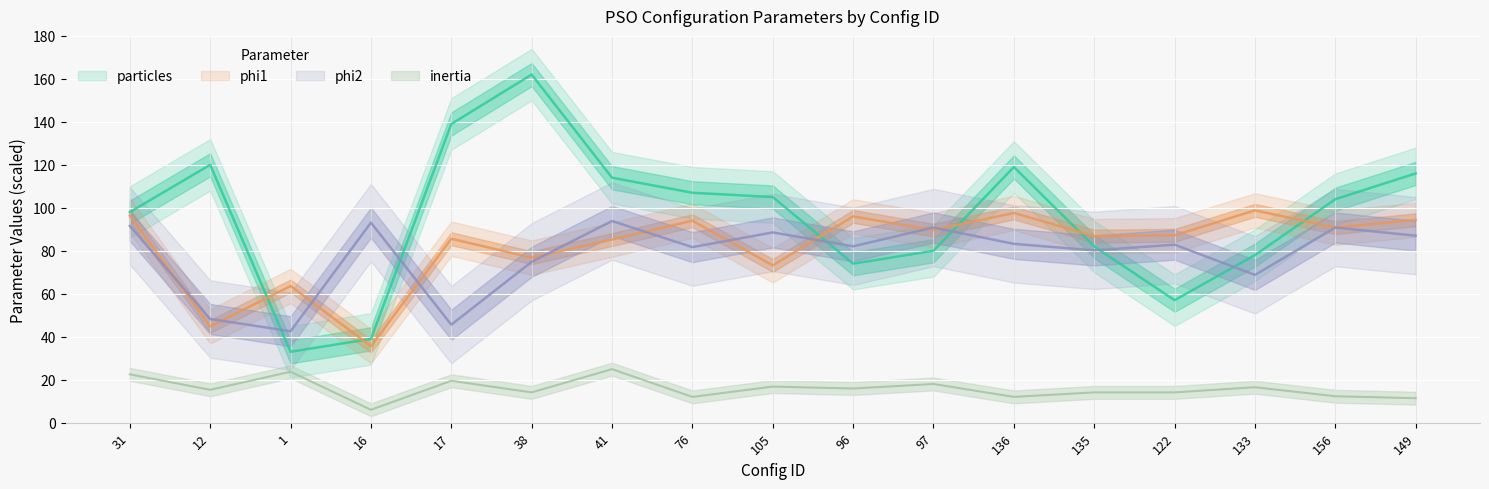

How many lines are shown in the chart?

4